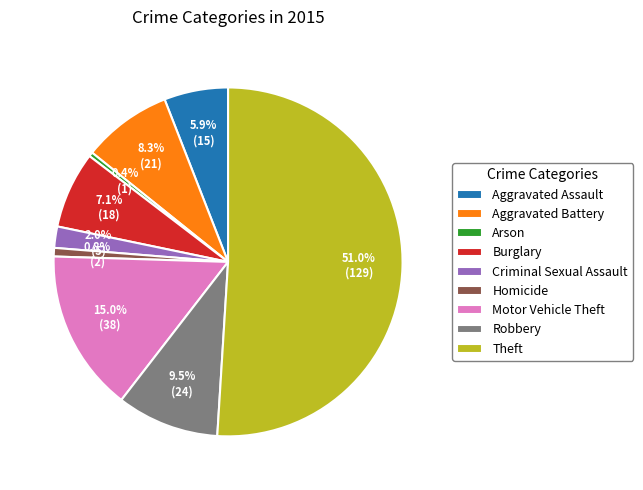

To the nearest percent, what is the difference between the Criminal Sexual Assault and Arson slice percentages?

2%